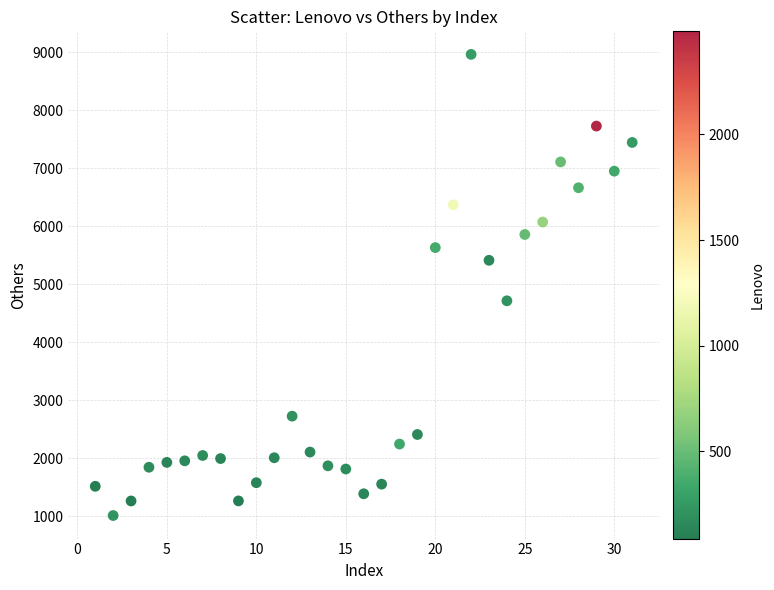

What is the range of X values (max minus min)?

30